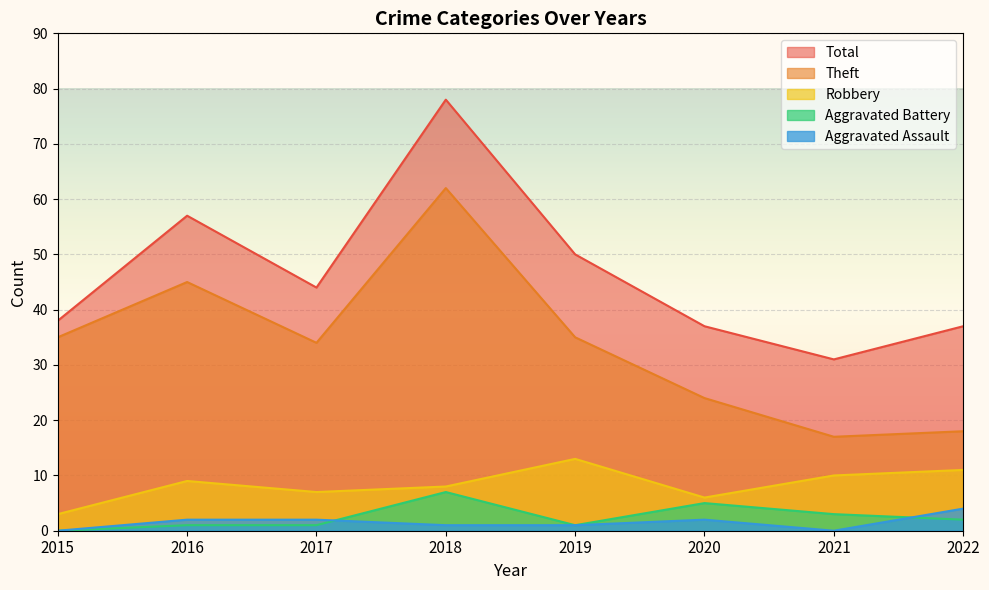

What is the difference between the maximum and minimum values in the Robbery series?

10